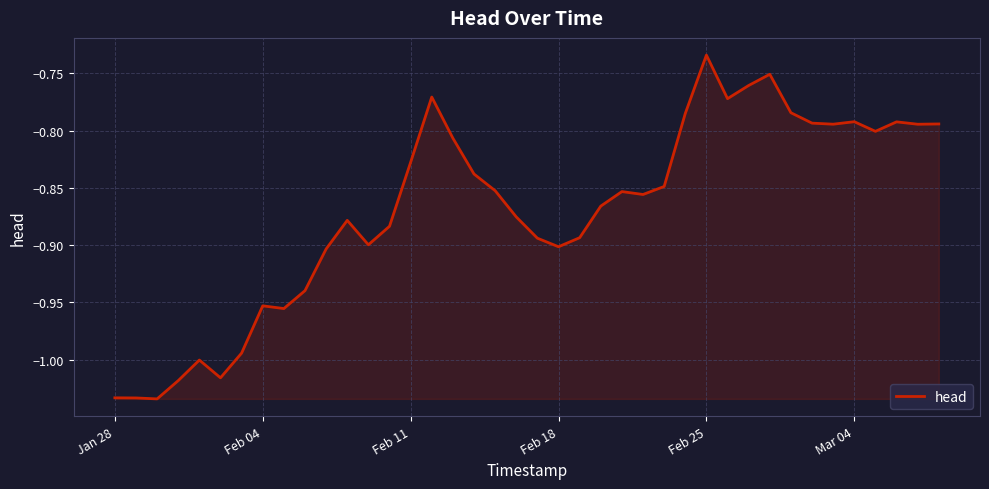

Where is the data nearest to the value 0?

Feb 25